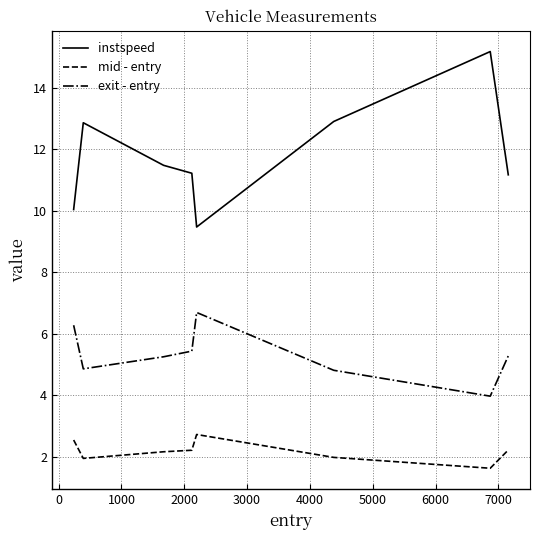

What is the highest value of the mid - entry series?

2.7